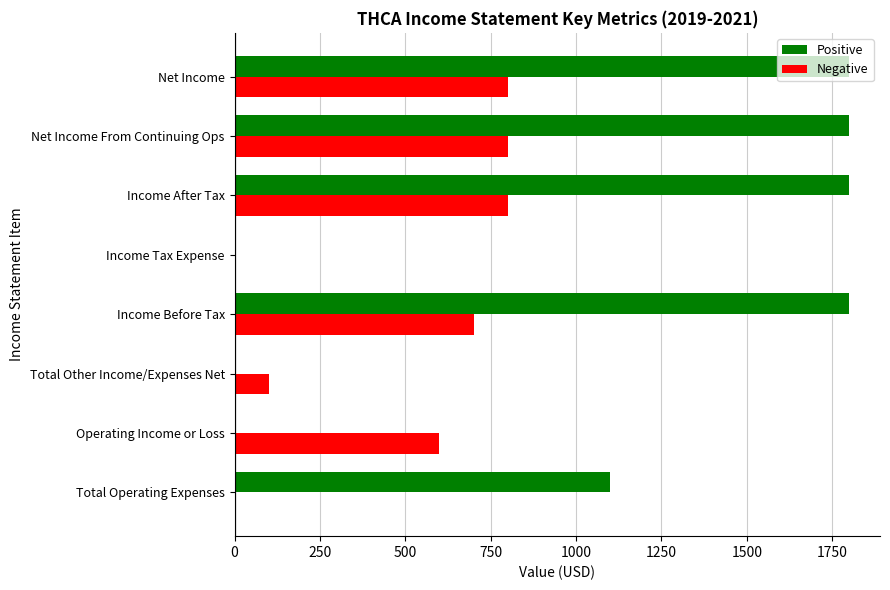

Which series has the largest total across all categories?

Positive